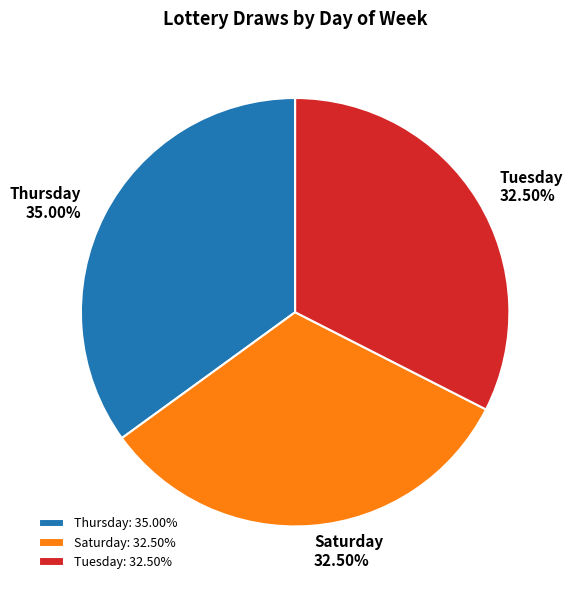

Approximately how many times larger is the value at Tuesday compared to Saturday?

1.0